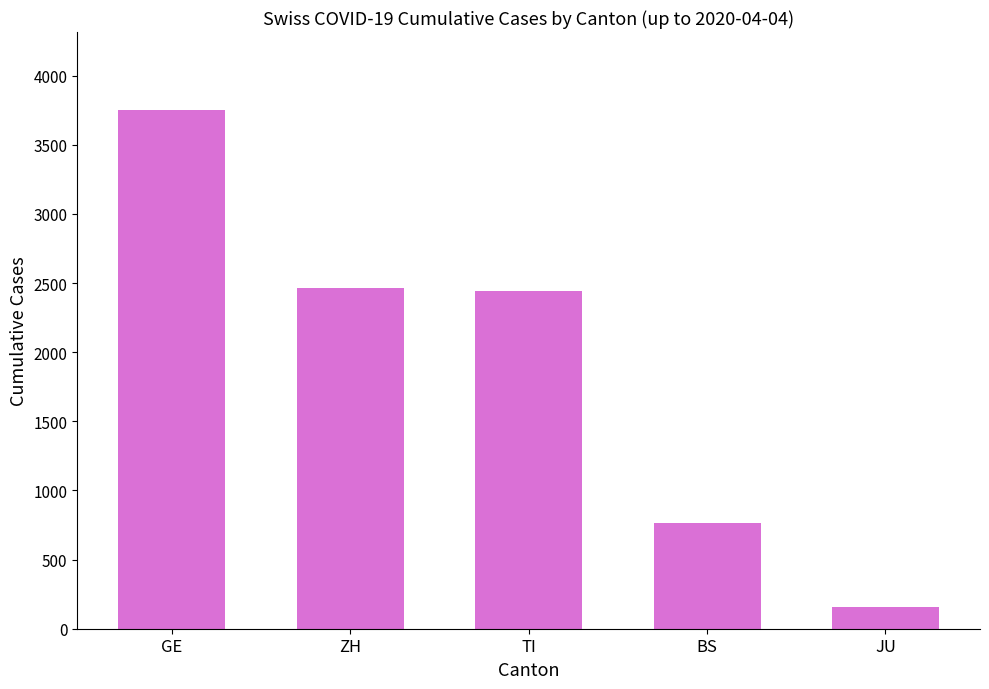

What is the value of the 1st bar from the left?

3753